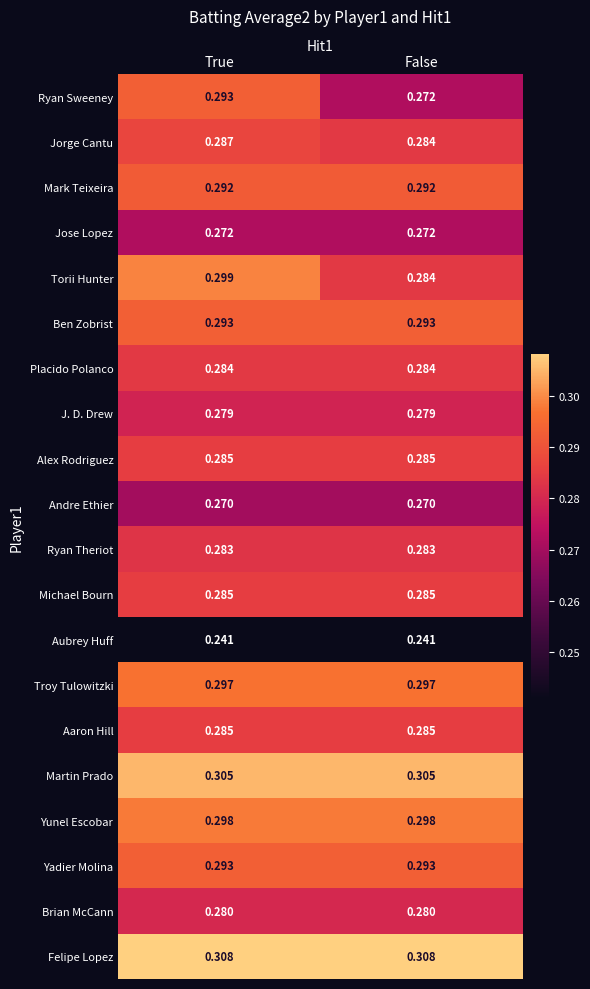

Is the value of Michael Bourn at False greater than the value of Yunel Escobar at True?

No